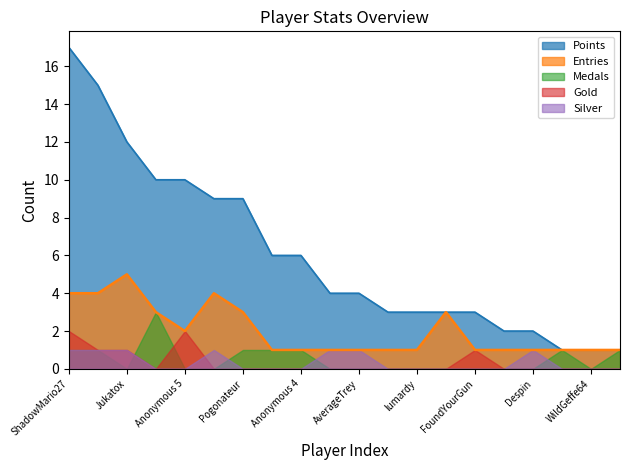

Rank the series at FoundYourGun from highest to lowest value.

Points, Entries, Gold, Medals, Silver